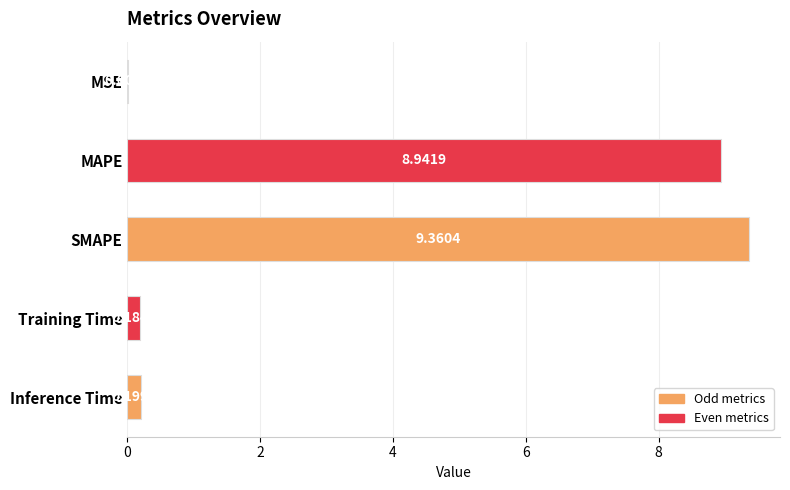

Between Inference Time and MAPE, which is larger?

MAPE